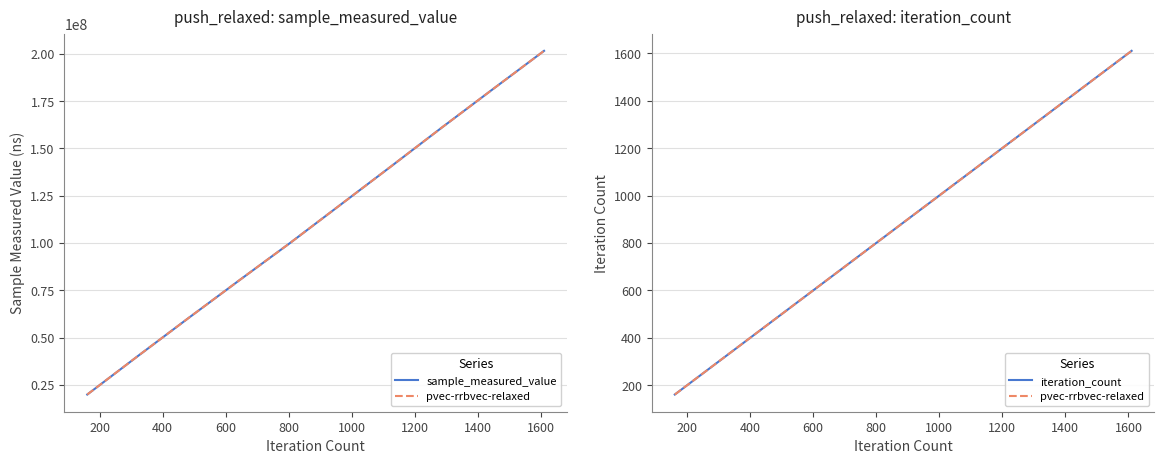

True or false: pvec-rrbvec-relaxed and iteration_count cross at least once.

False